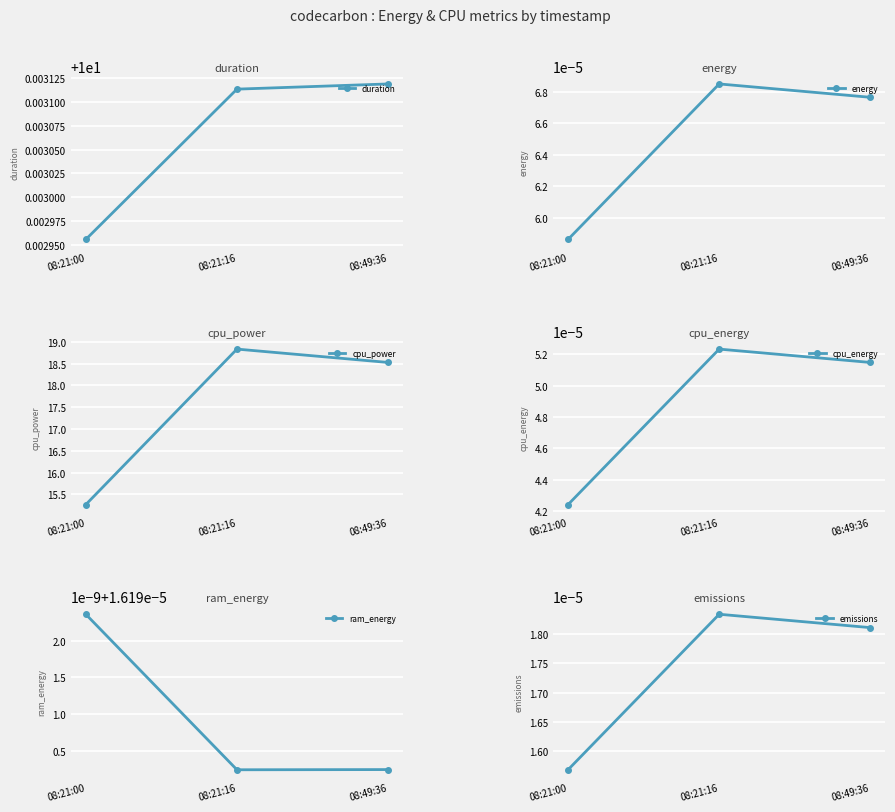

Which series has the widest spread of values?

cpu_power